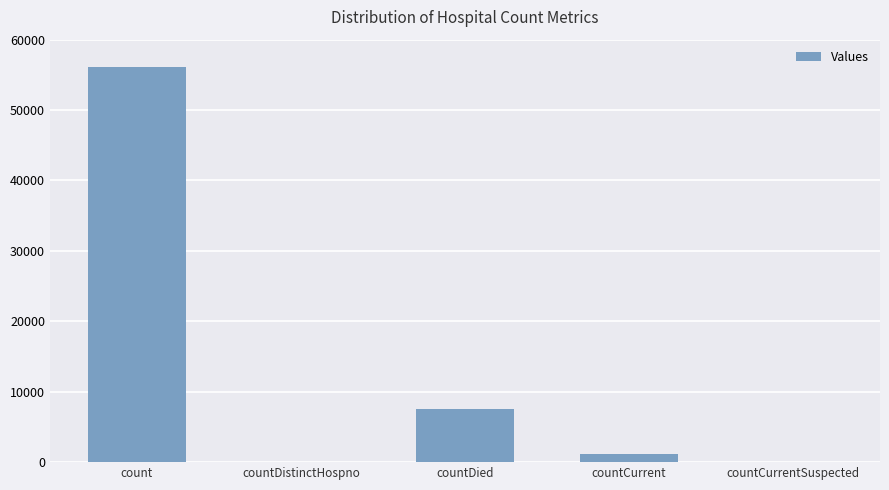

Between countDistinctHospno and countDied, which is larger?

countDied